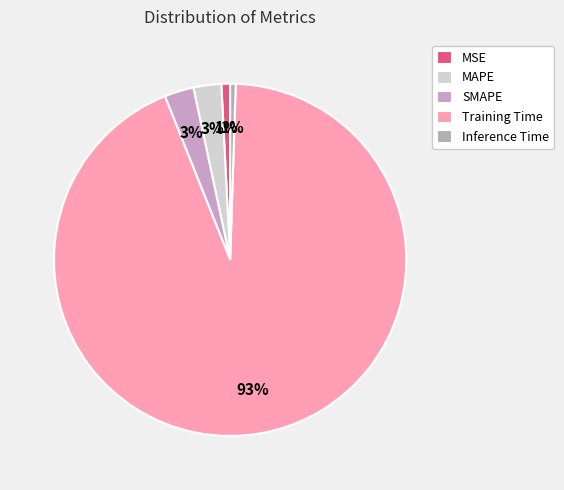

What is the majority slice?

Training Time